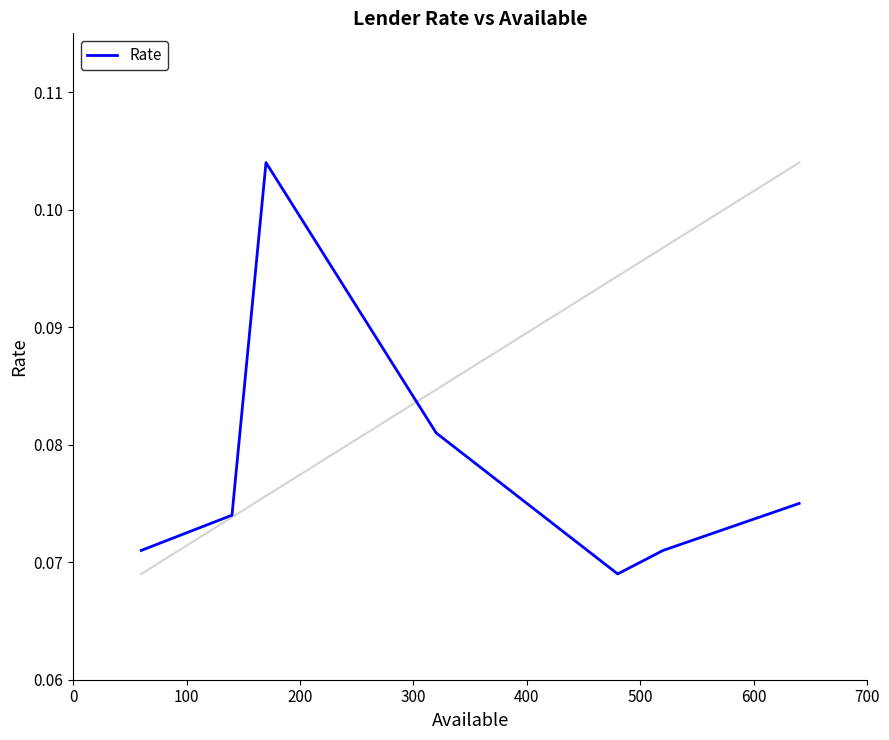

How many values are between 0 and 1?

7